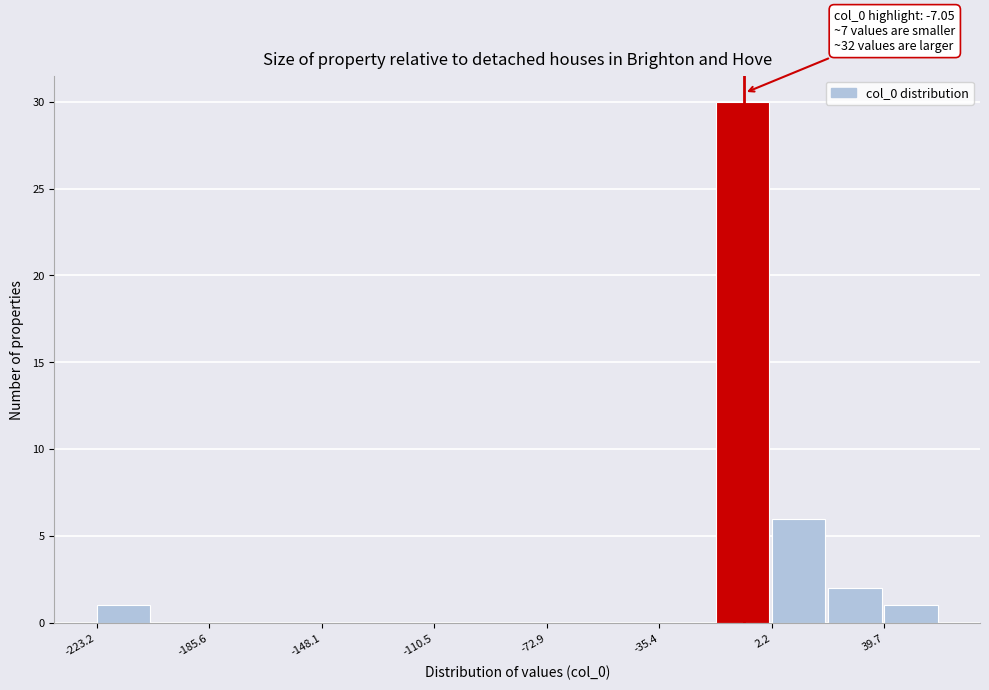

Around what value on the x-axis is the tallest bar? Give the approximate position of its centre, as read against the axis.

-10